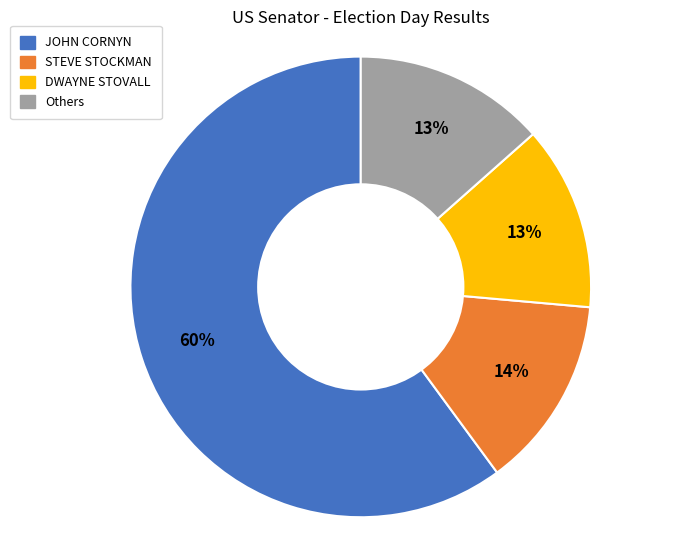

To the nearest percent, what is the average slice percentage?

25%